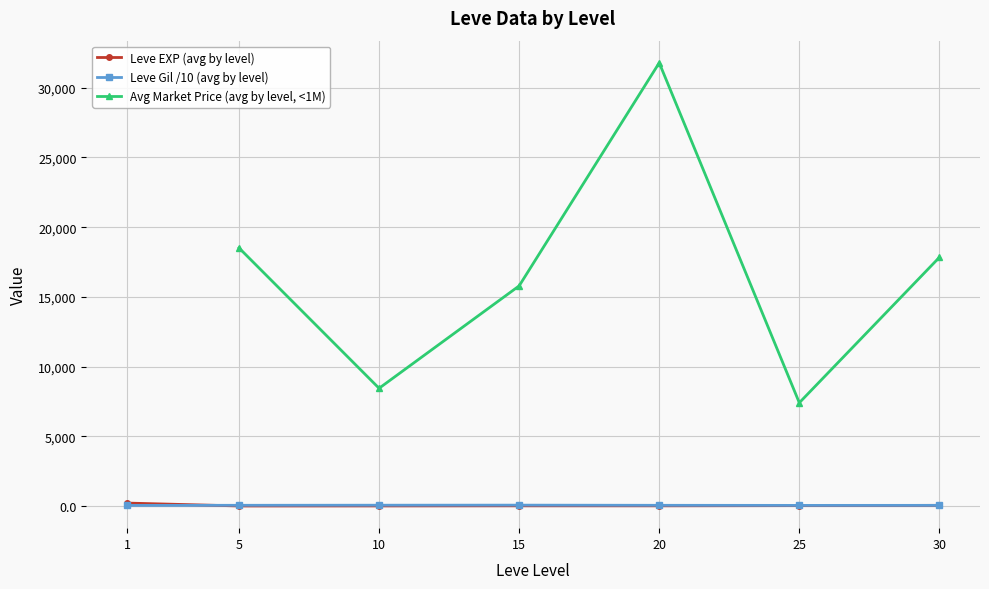

At which label does Leve Gil /10 (avg by level) first exceed 50?

5